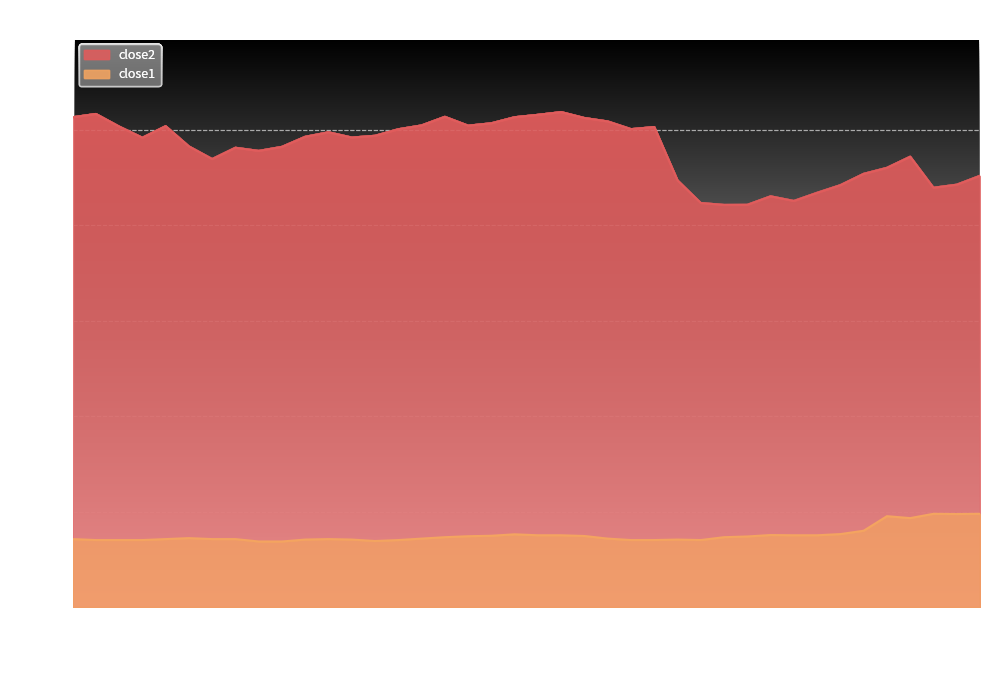

What is the spread (max minus min) of values at 2018-04-16?

43.2